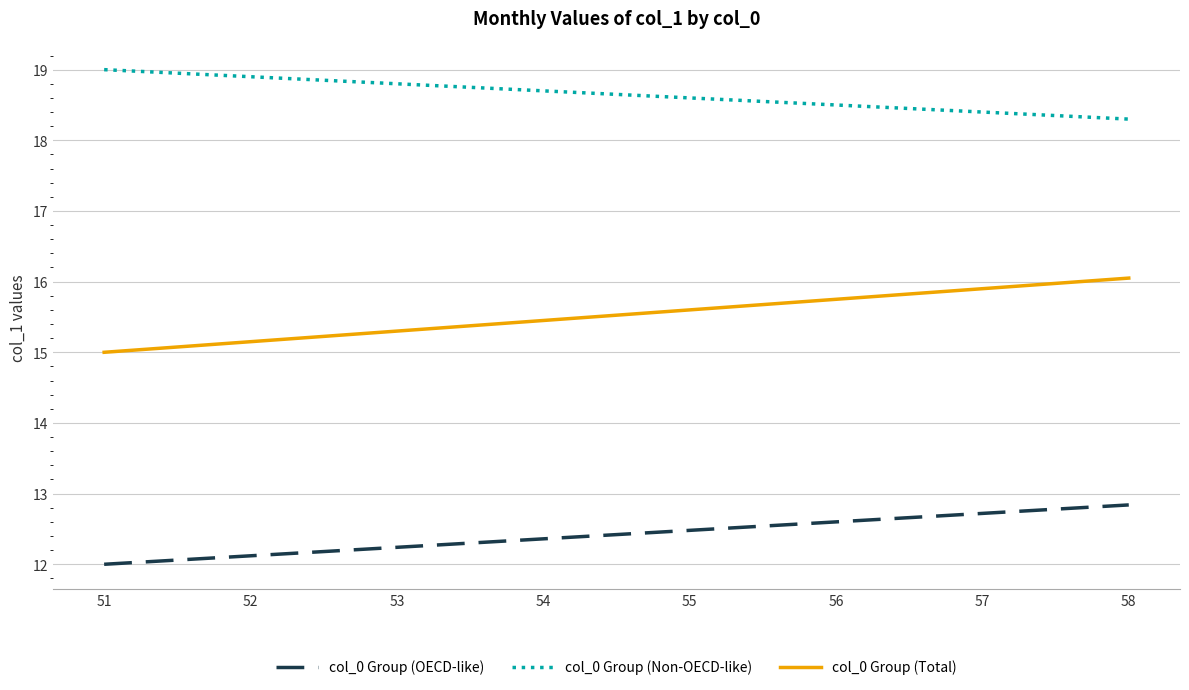

True or false: col_0 Group (Total) and col_0 Group (OECD-like) intersect in this chart.

False